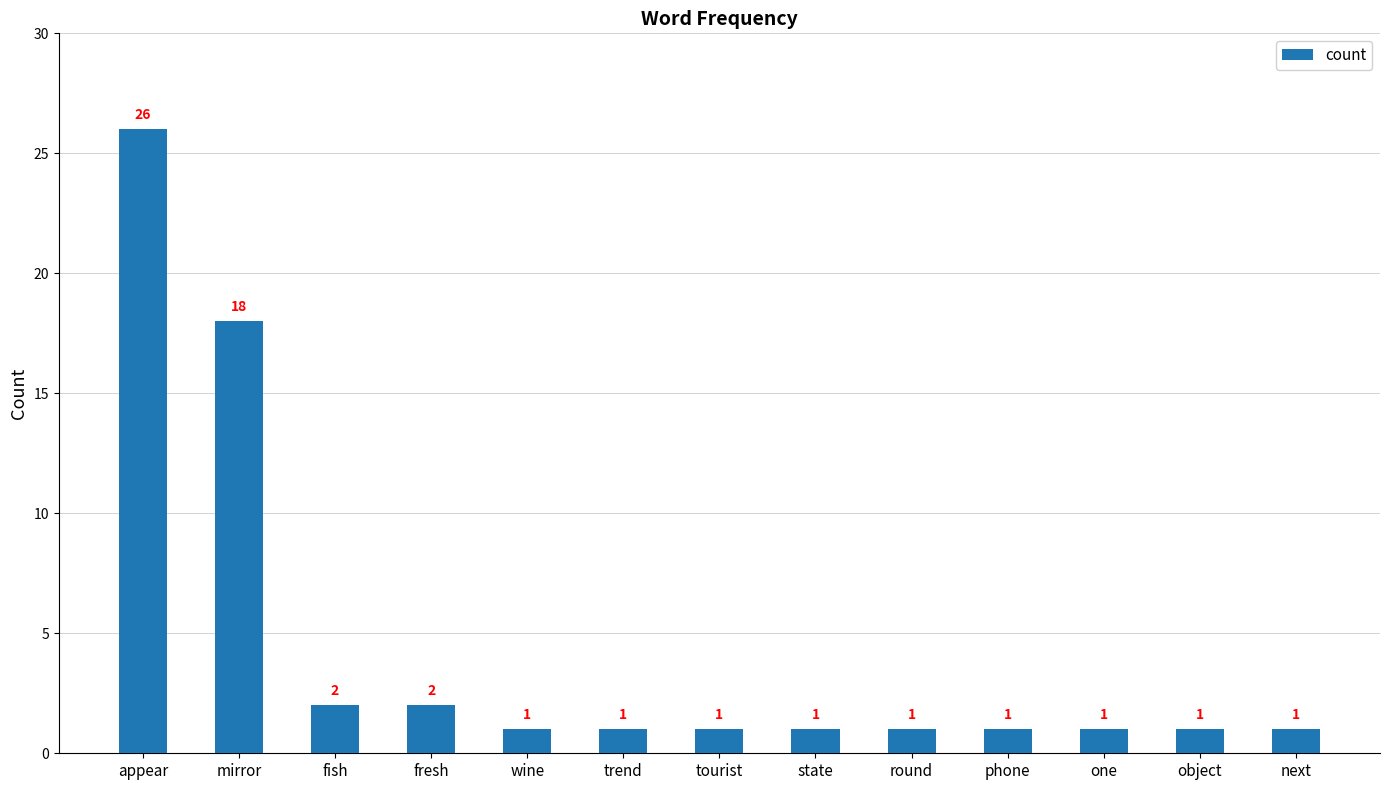

The chart shows a value of 1 at one. True or false?

True